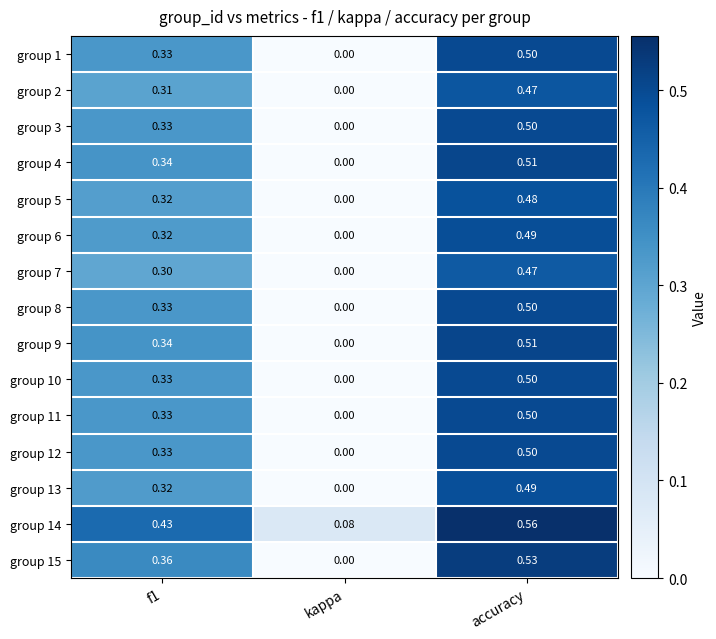

At how many categories does at least one series exceed 0?

3